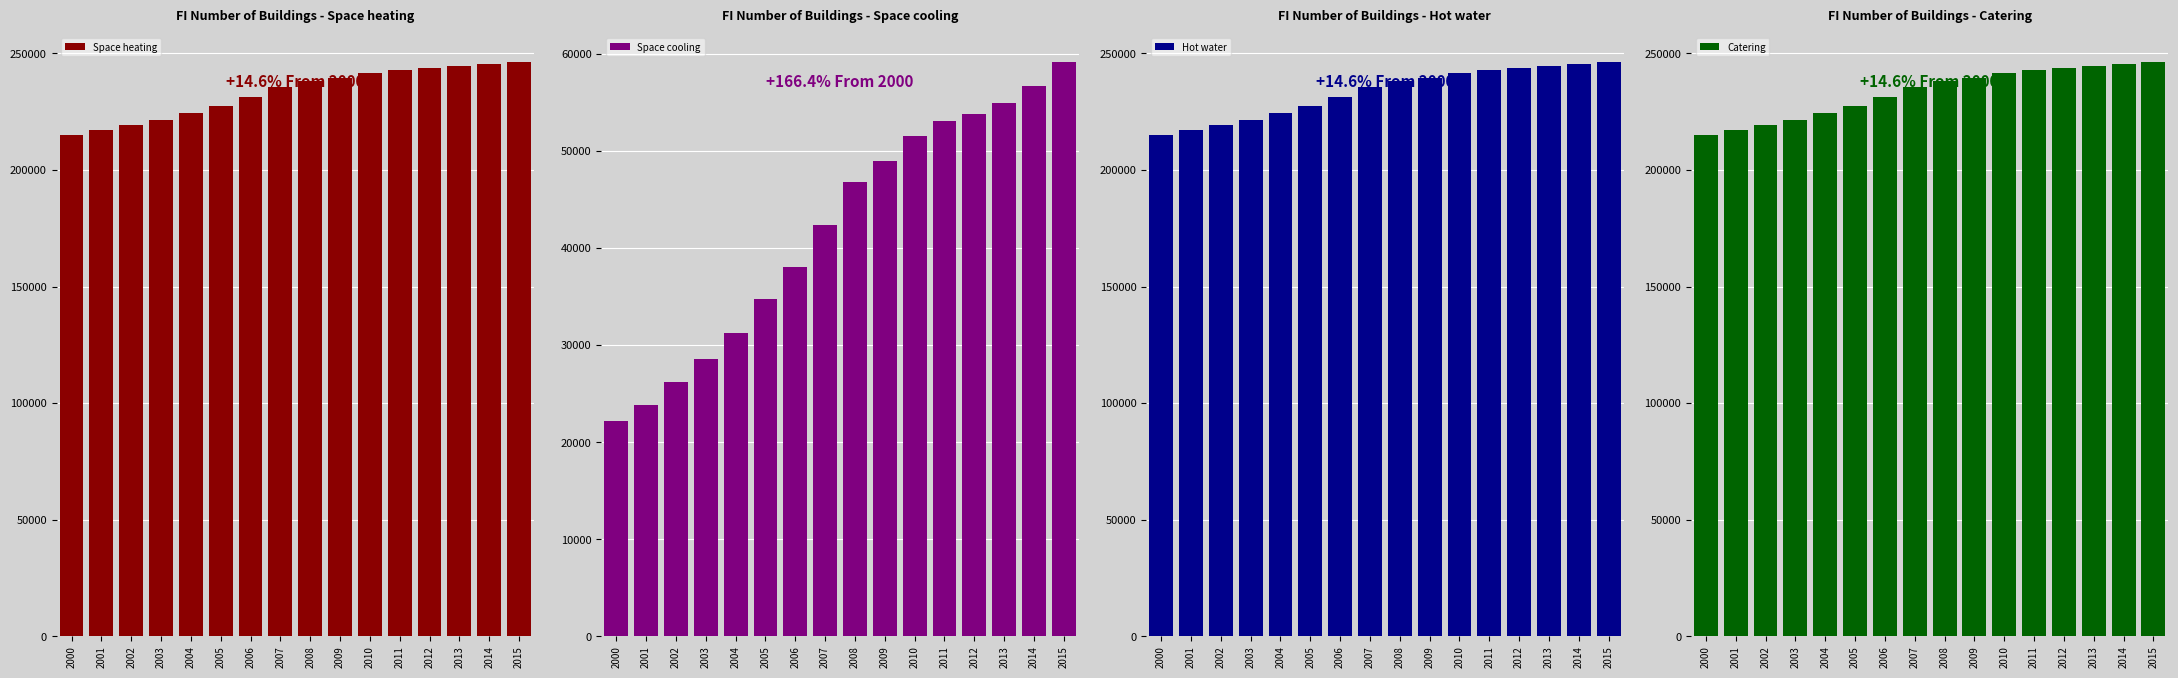

At how many categories does at least one series exceed 37317?

16